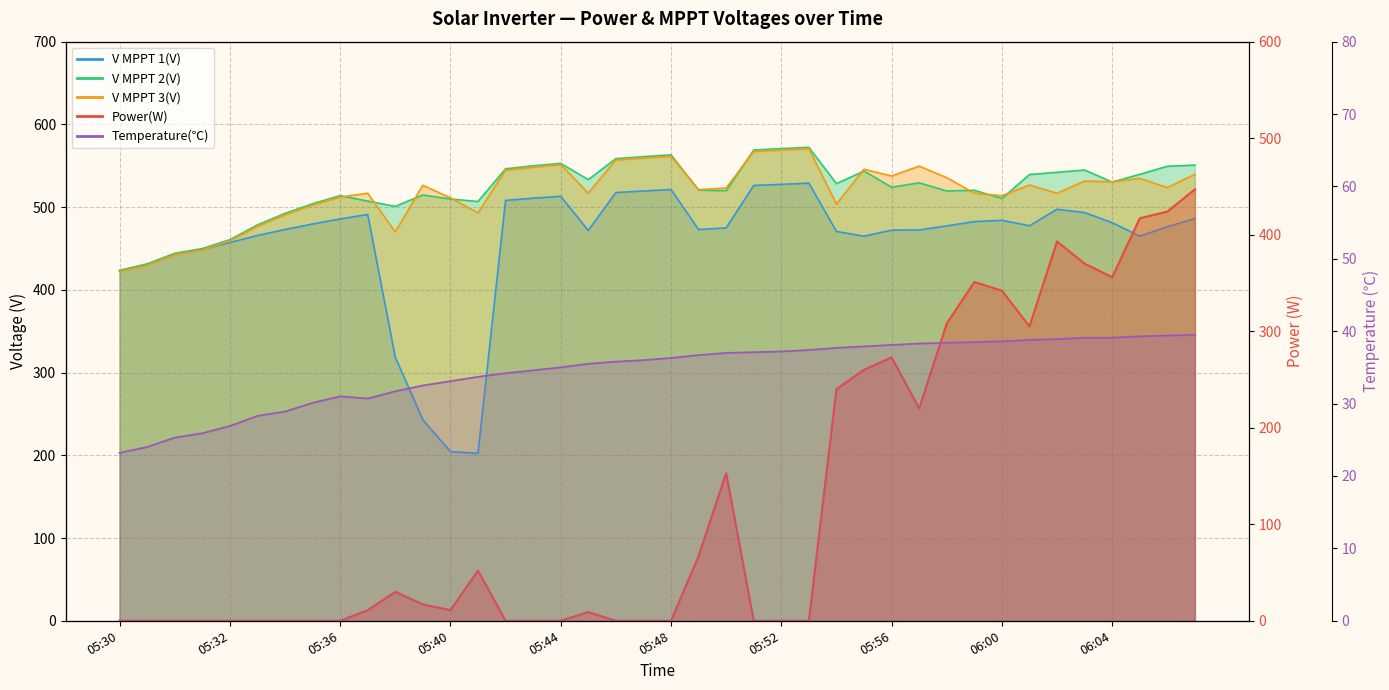

What are all the series names shown in the legend?

Power(W), V MPPT 1(V), V MPPT 2(V), V MPPT 3(V), Temperature(℃)